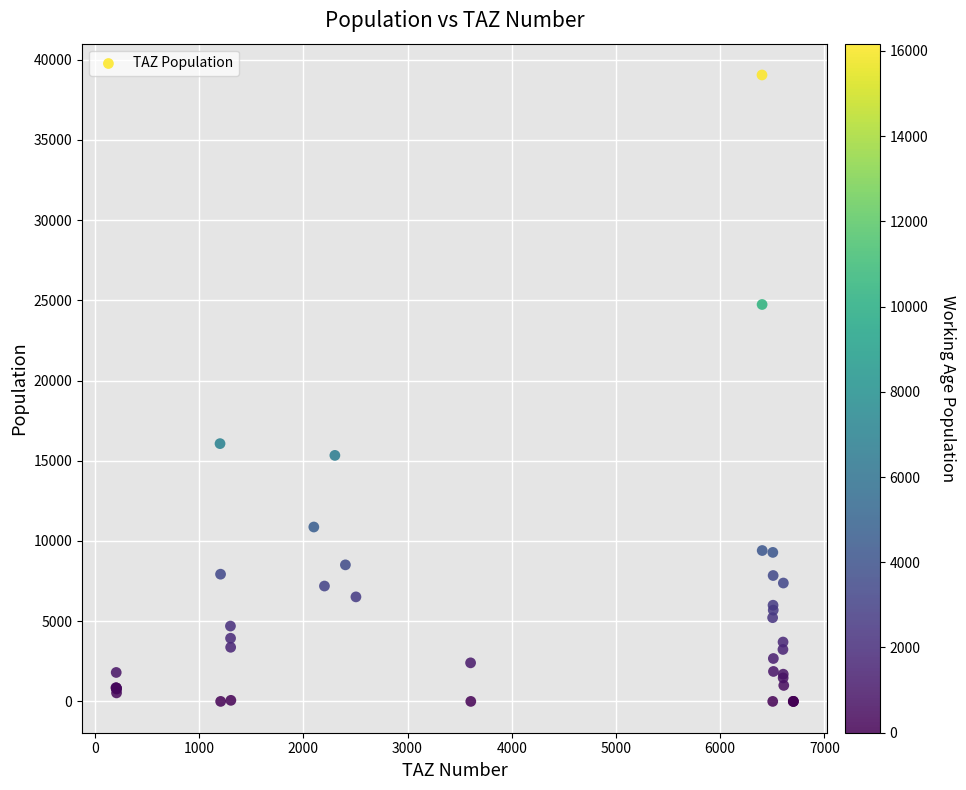

What Y value in the scatter plot is closest to 19520?

16066.2